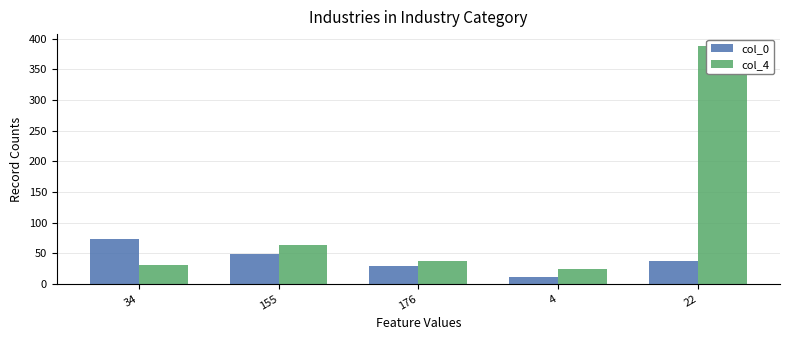

What are all the series names shown in the legend?

col_0, col_4